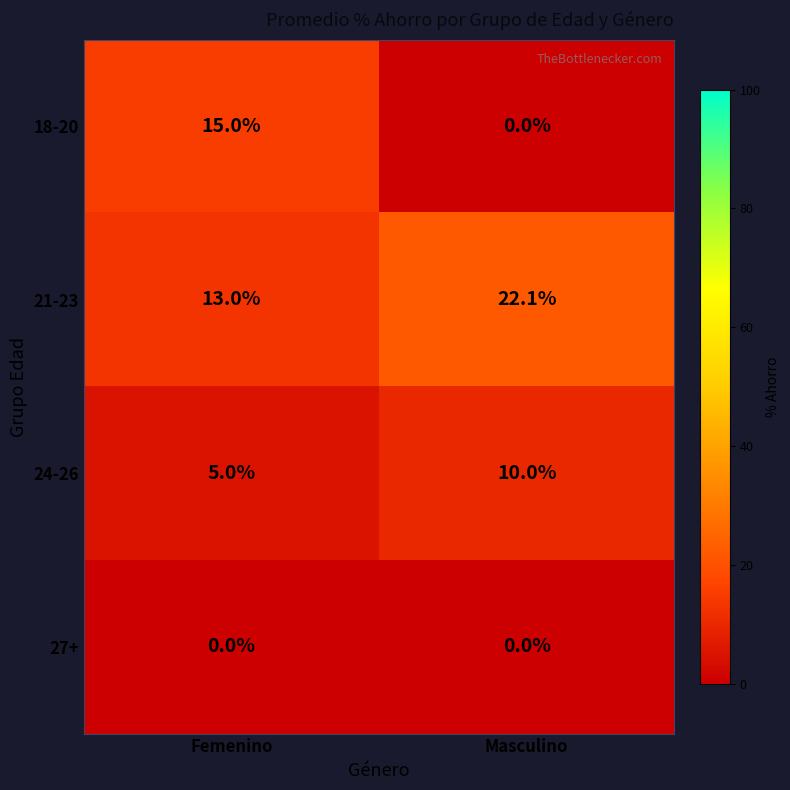

Which label corresponds to the largest value in the chart?

Masculino